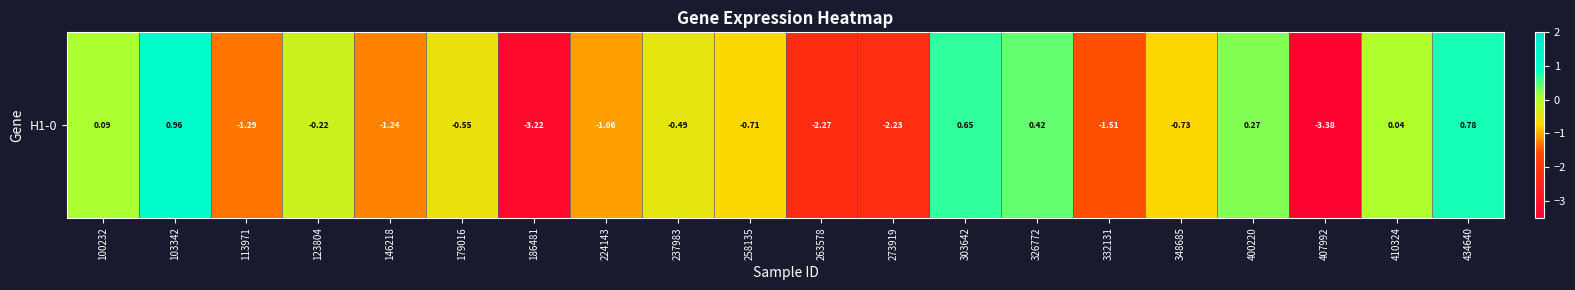

What is the sum of all values?

-15.7